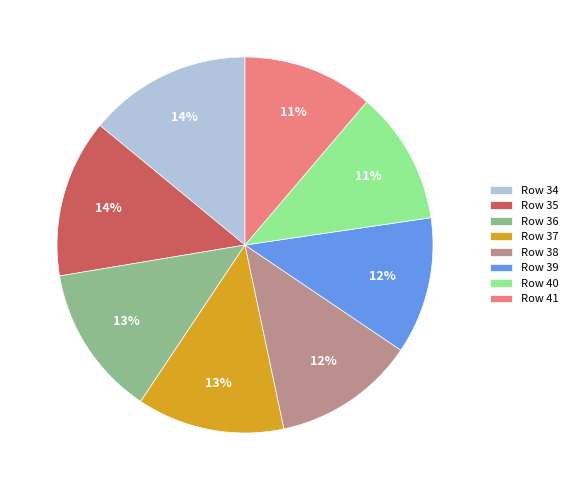

To the nearest percent, what is the average slice percentage?

12%